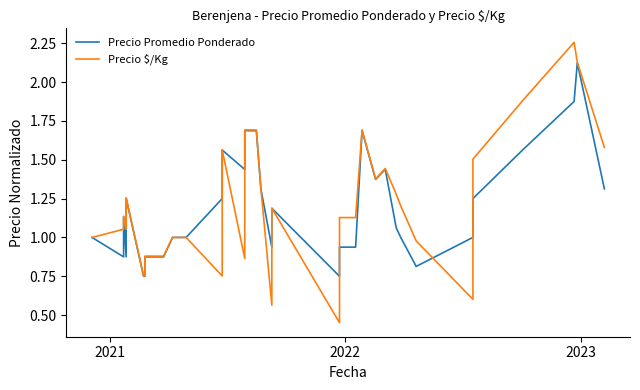

Is the value of Precio Promedio Ponderado at 37 greater than the value of Precio $/Kg at 11?

Yes